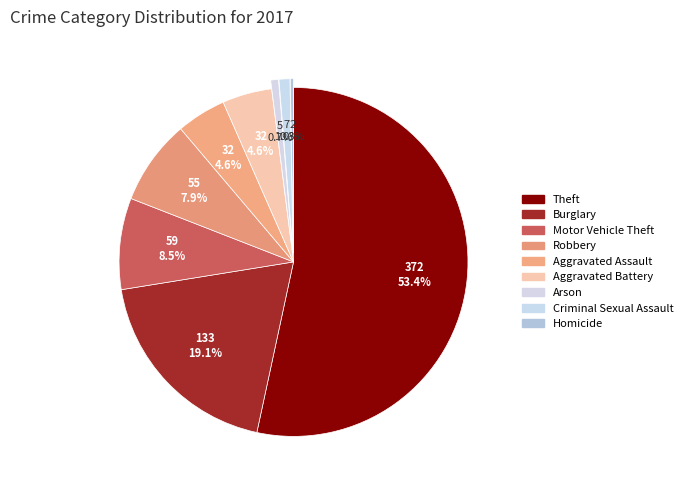

Which category has the smallest portion of the pie?

Homicide